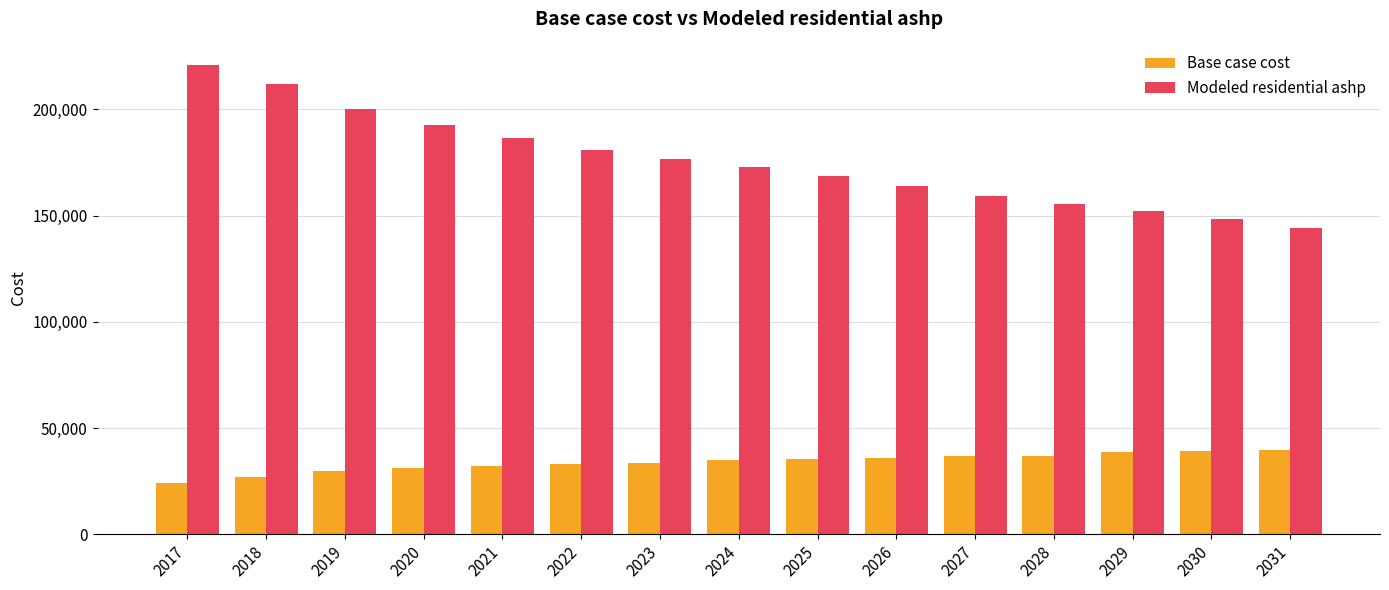

Does the chart contain stacked bars?

No